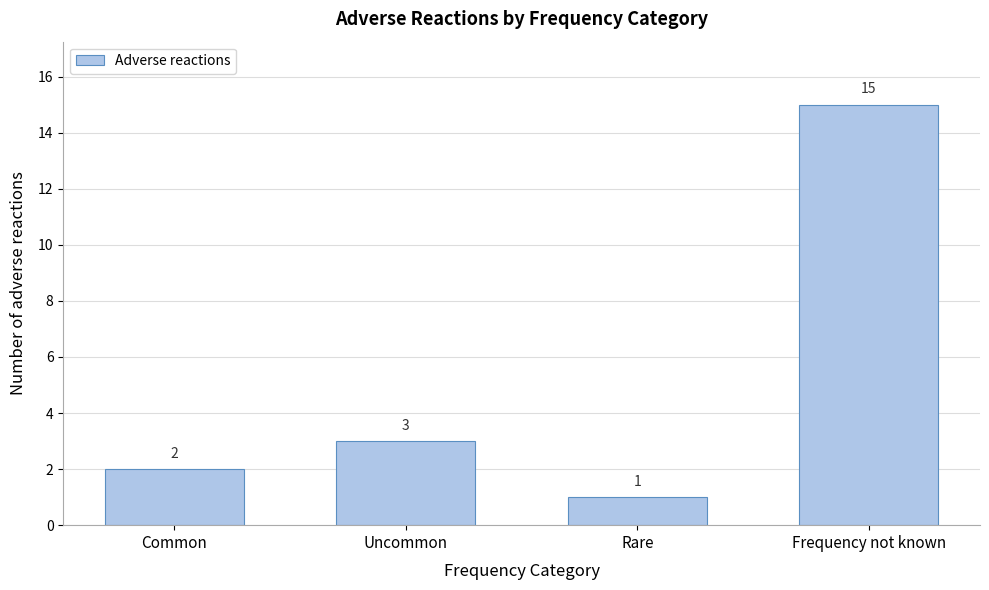

Reading left to right, list all the values displayed in this chart.

2	3	1	15